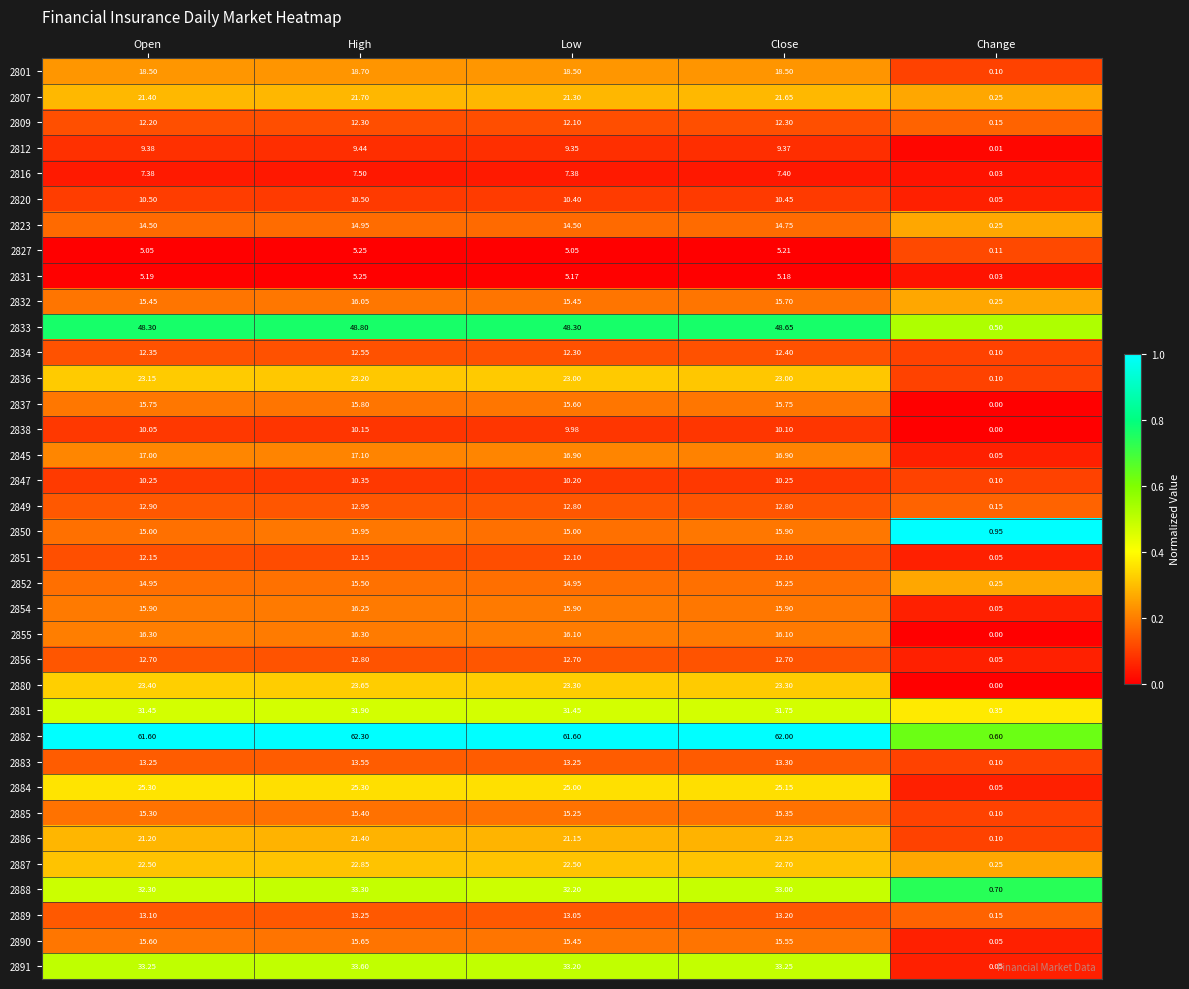

Which label corresponds to the smallest value in the chart?

Change